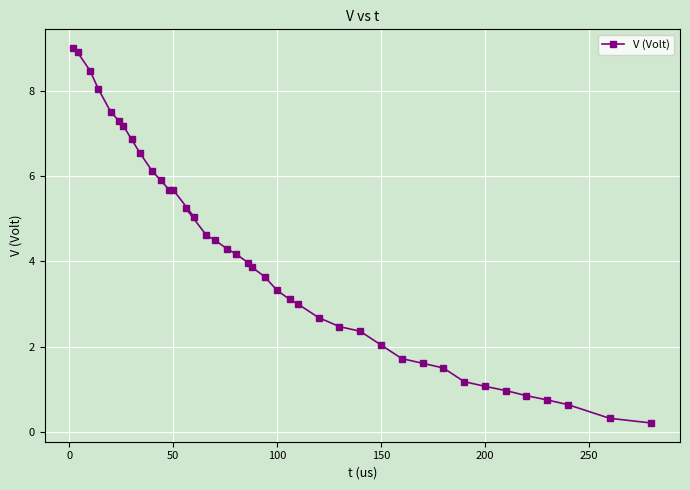

What is the greatest value displayed?

9.0